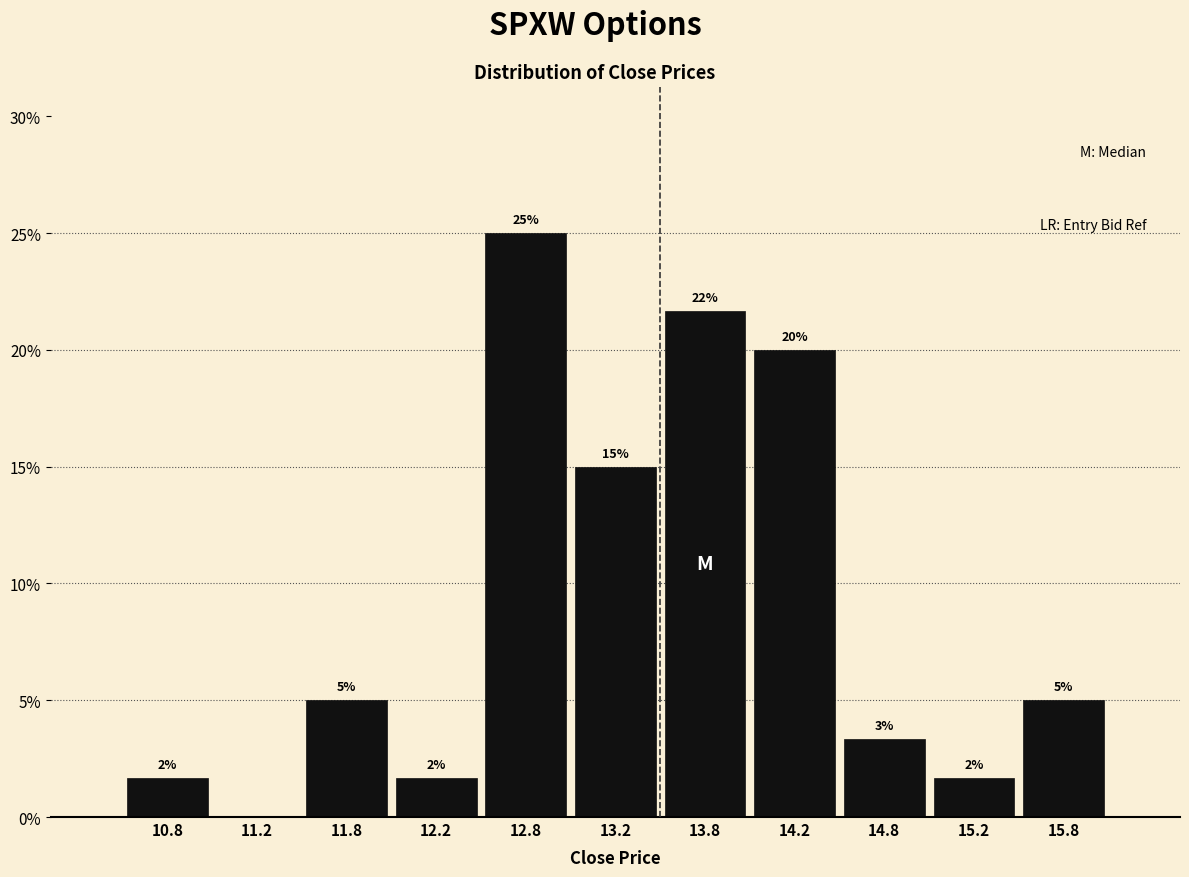

Which range on the x-axis has the tallest bar?

12.5 to 13.0